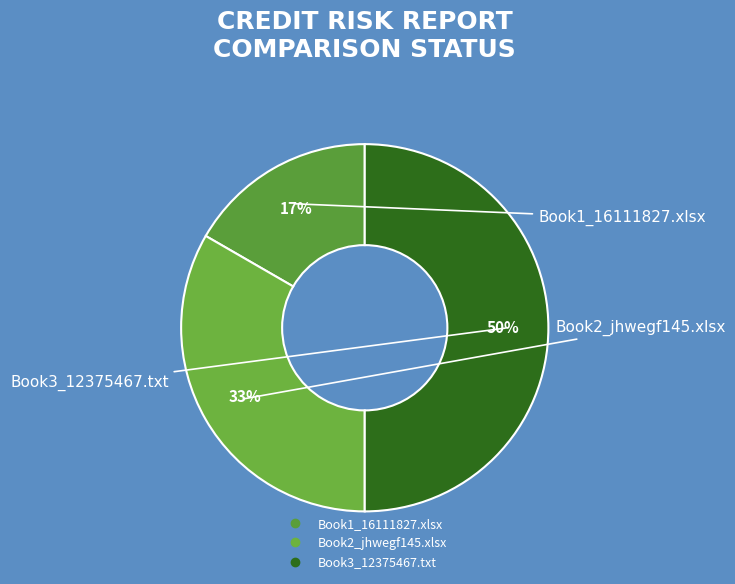

Rank the categories by value from highest to lowest.

Book3_12375467.txt, Book2_jhwegf145.xlsx, Book1_16111827.xlsx